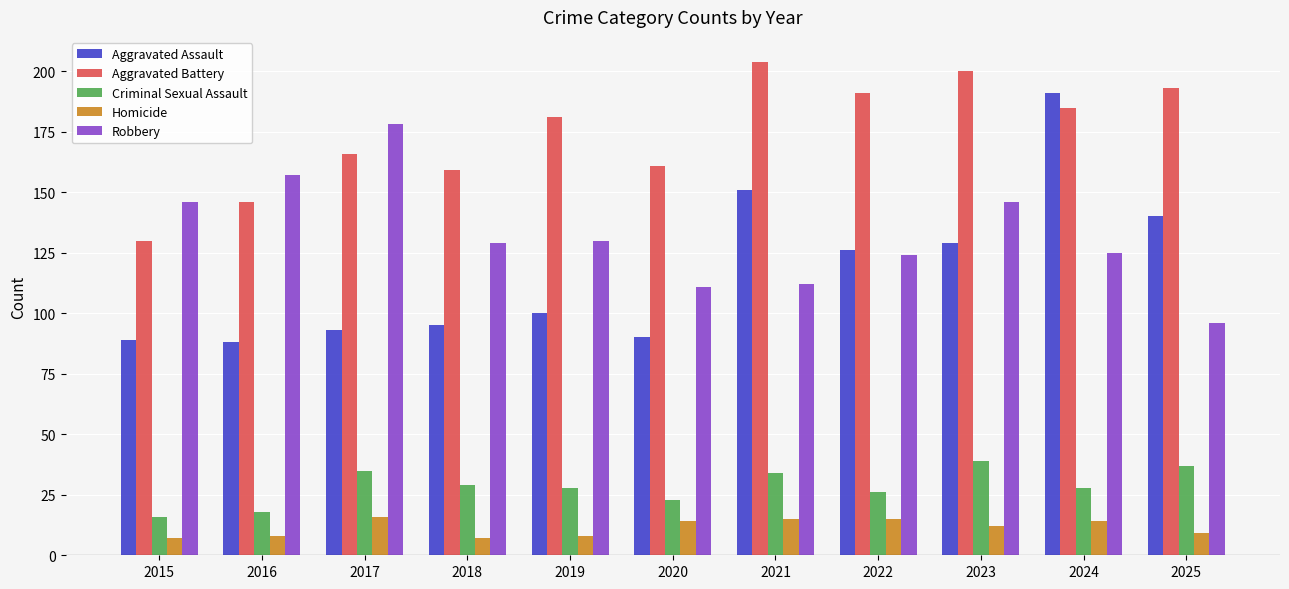

What is the difference between the highest and lowest values at 2017?

162